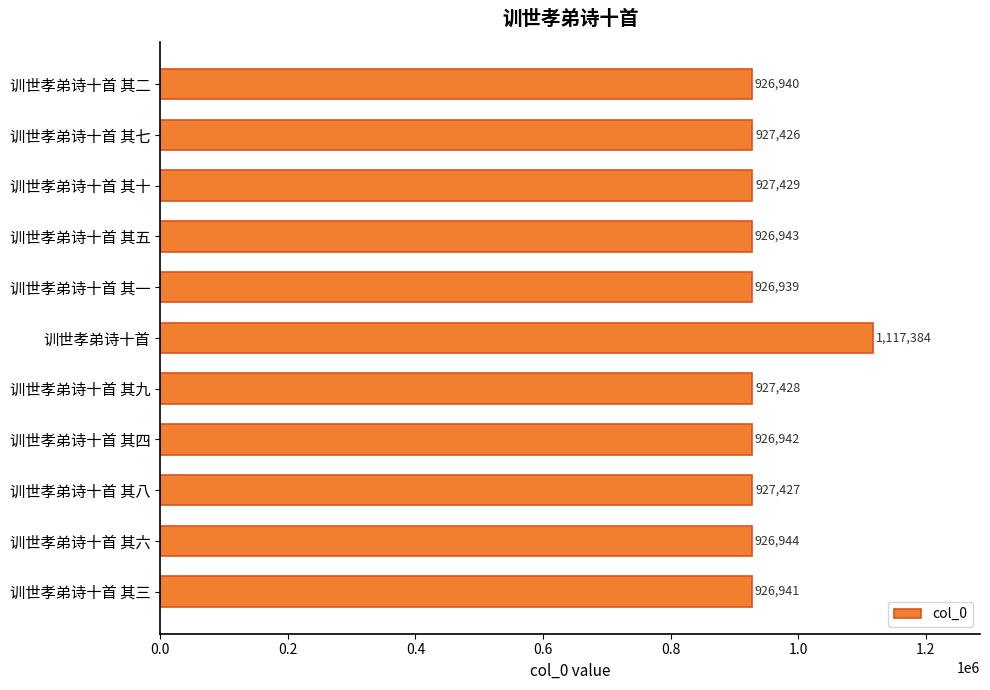

What is the label of the 6th bar from the bottom?

训世孝弟诗十首